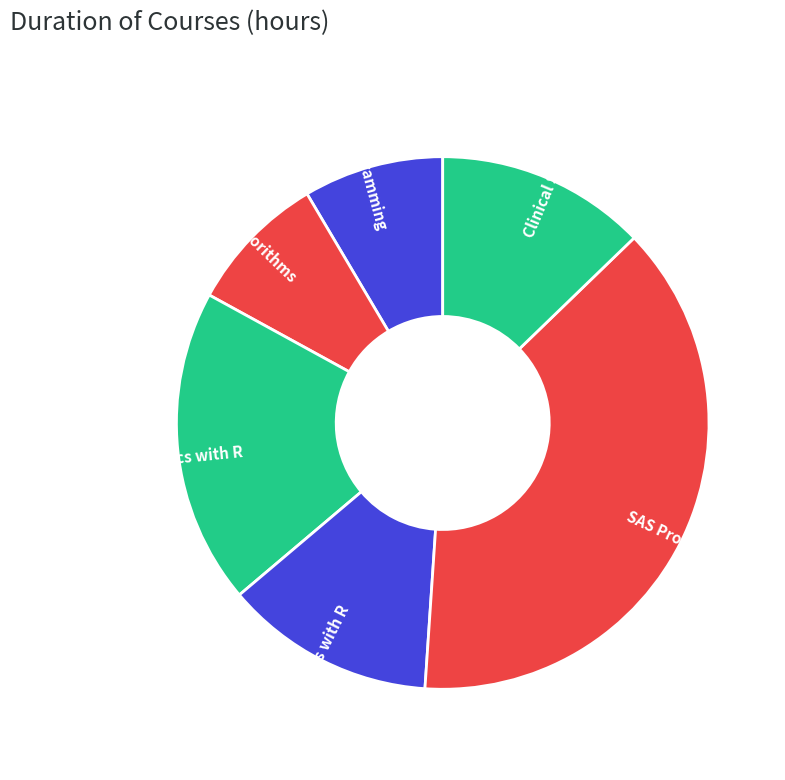

What is the ratio of the value at Clinical Statistics with R to the value at Analytics with R?

0.7